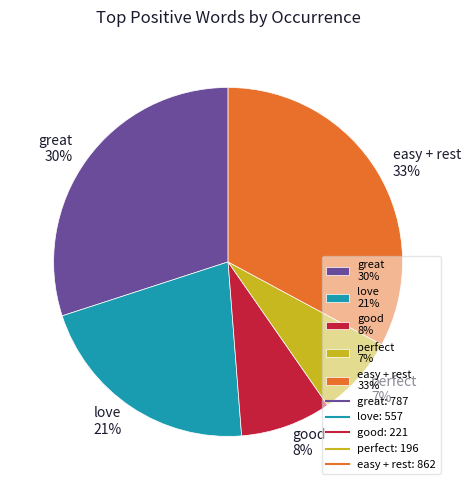

Which category has the biggest portion of the pie?

easy + rest 33%